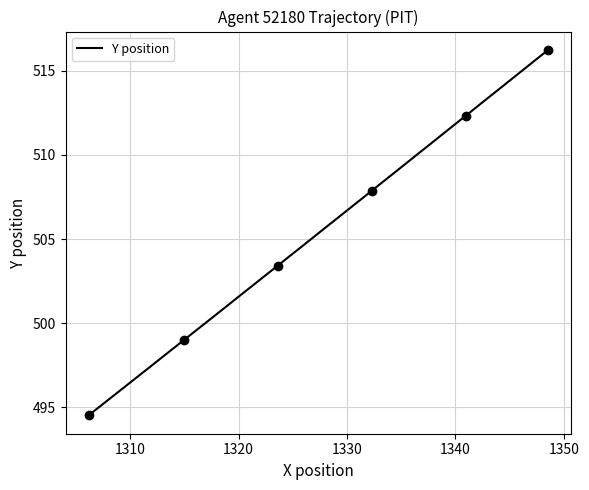

Is it true that the value at 29 is 178.8?

False